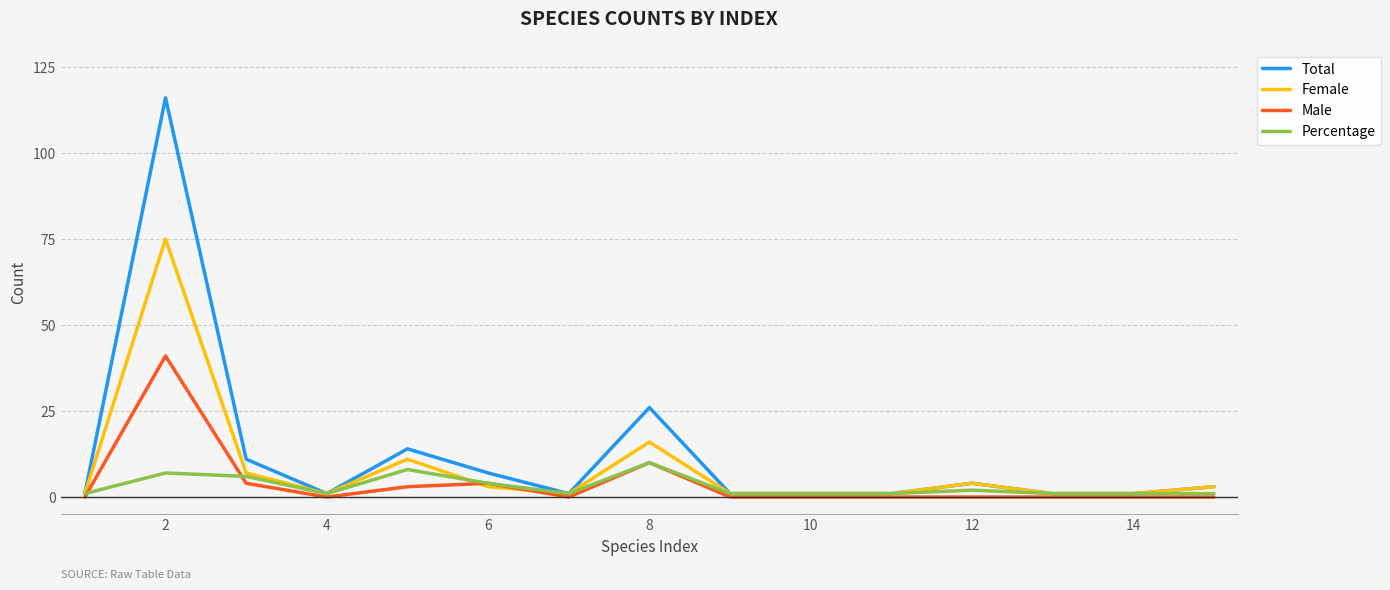

Rank the series by their maximum value, from highest to lowest.

Total, Female, Male, Percentage